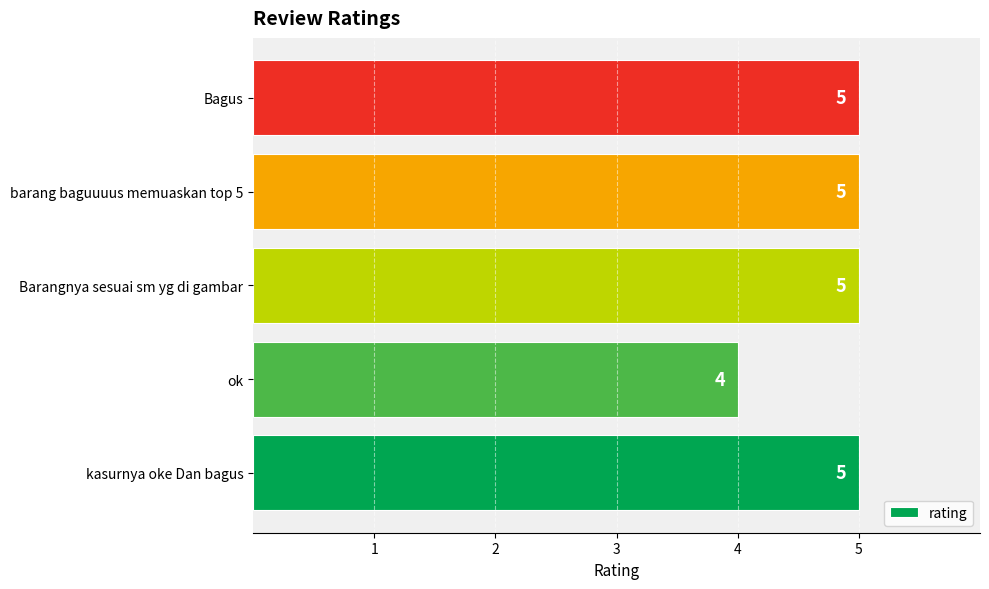

What is the maximum value shown in the chart?

5